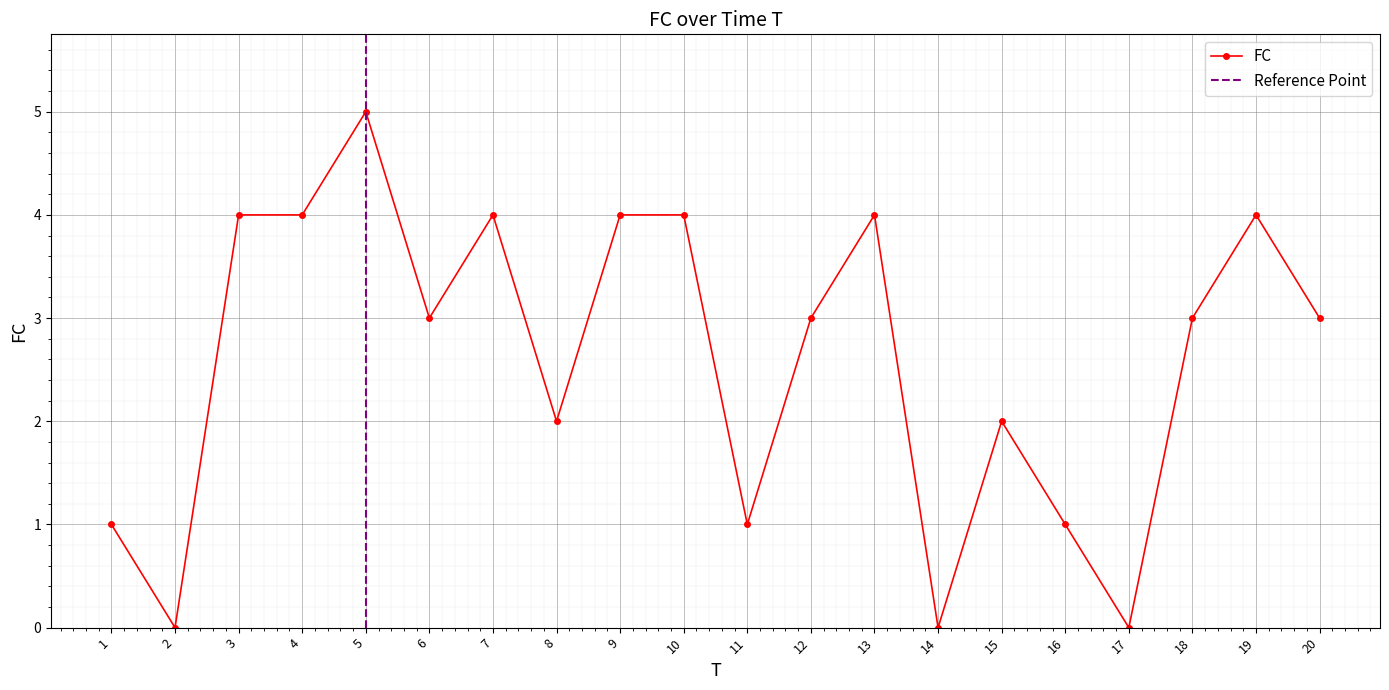

Which category has the highest value across all series?

5